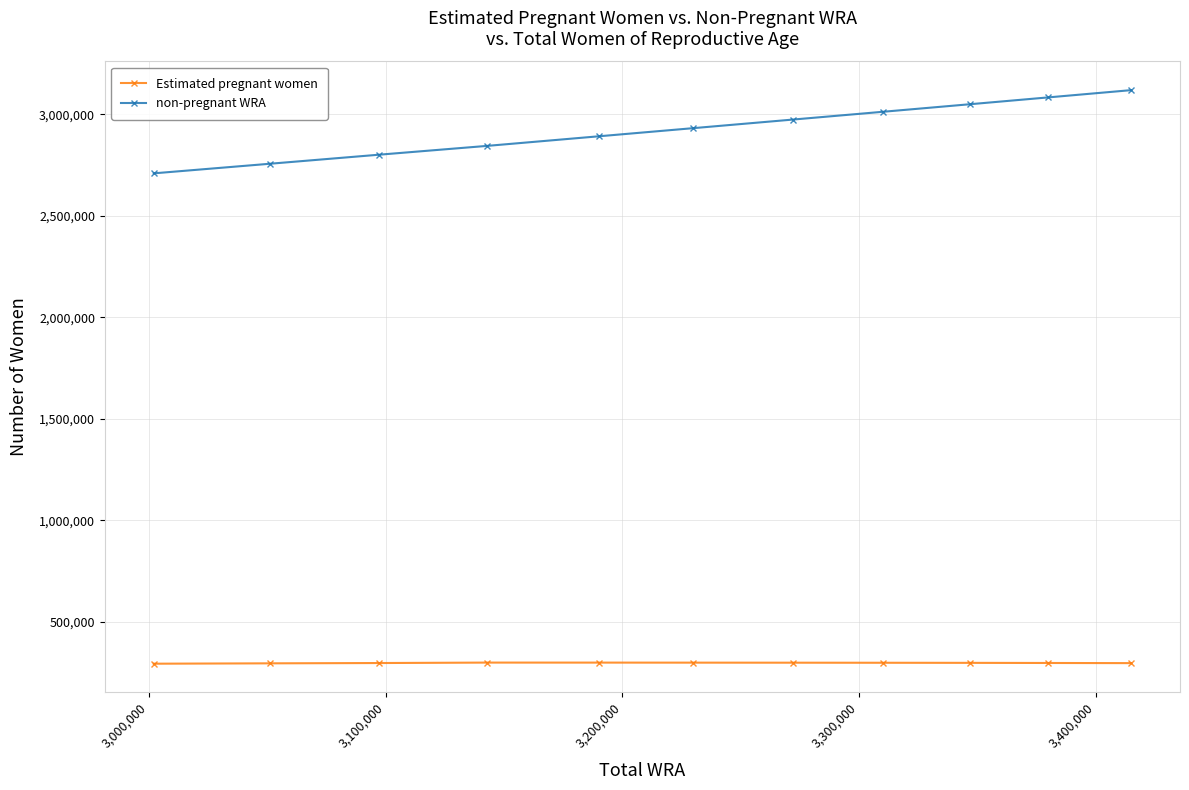

What is the maximum value shown in the chart?

3119825.7